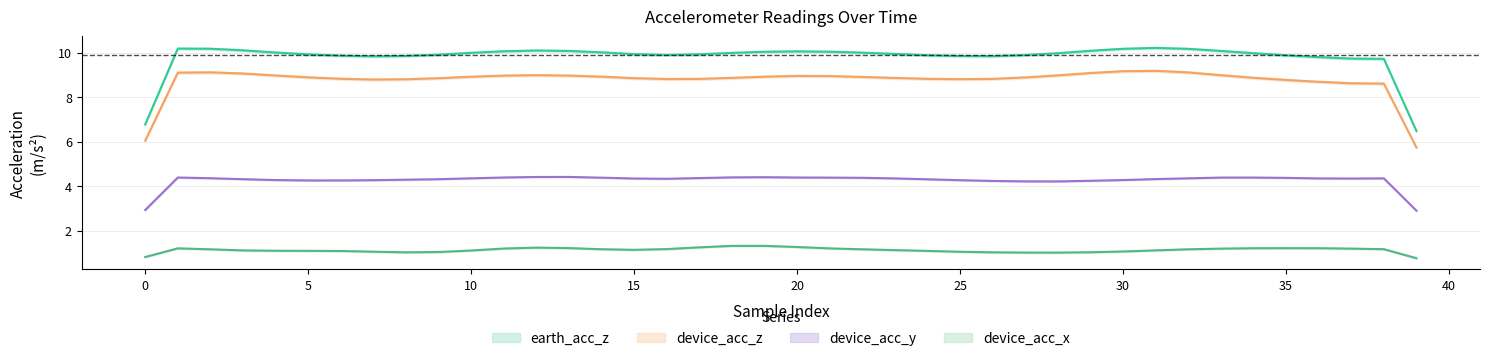

Where is the first local minimum for earth_acc_z?

8